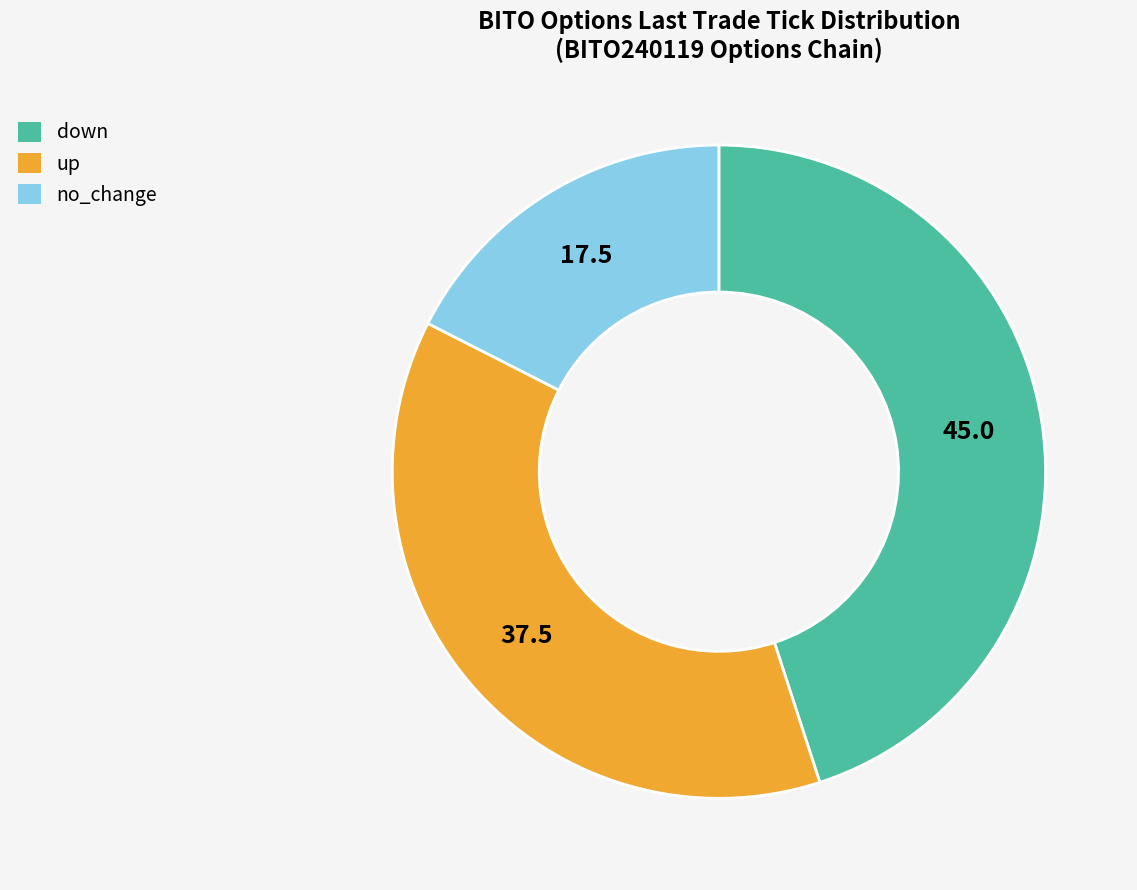

Is down the majority of the pie?

No